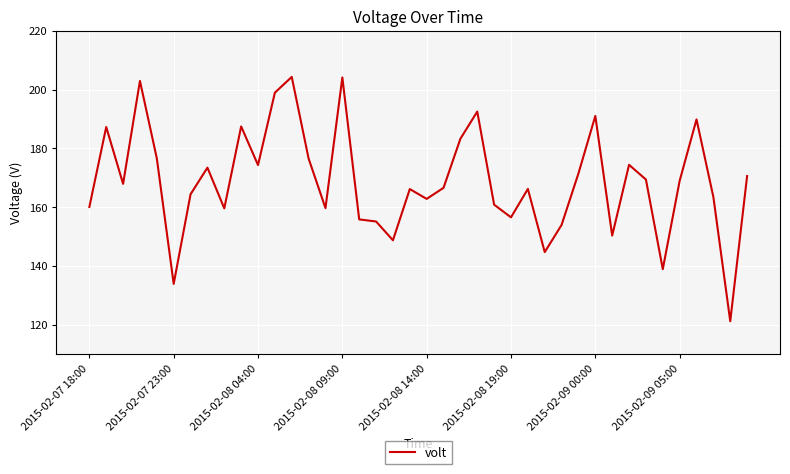

How many distinct data groups are displayed?

1